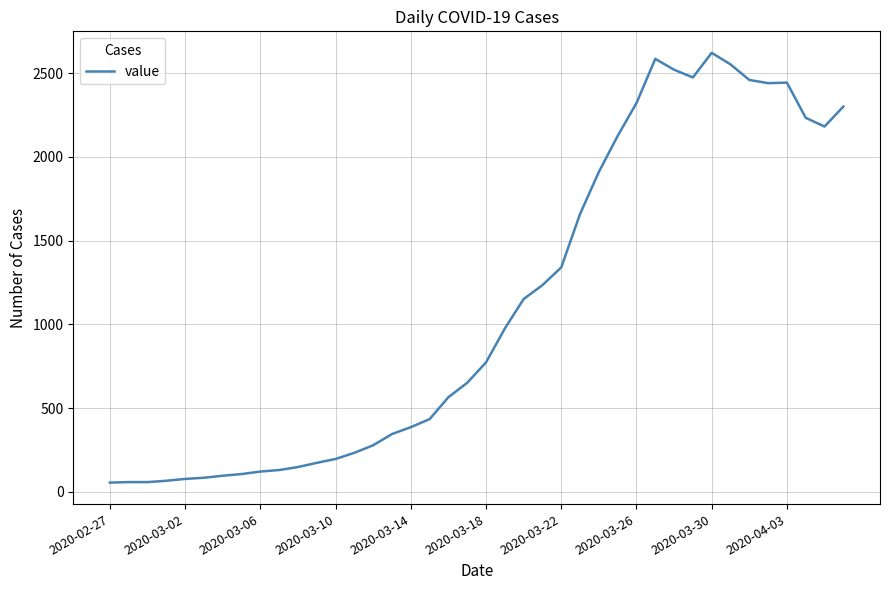

What is the difference between the maximum and minimum values?

2566